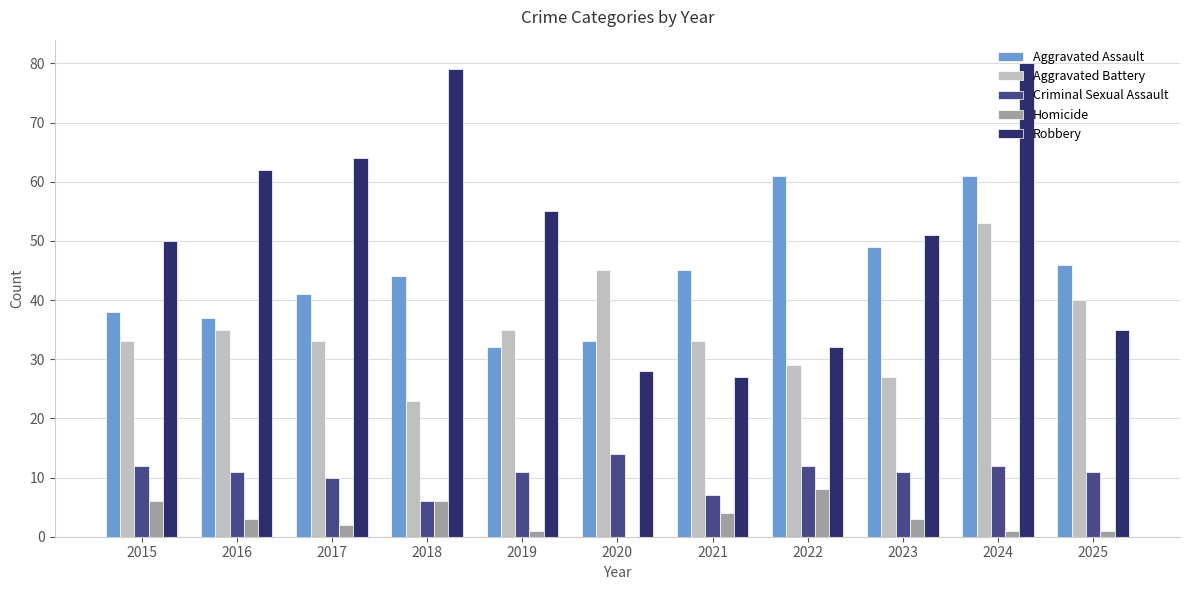

The value of Aggravated Battery at 2020 is 45. True or false?

True